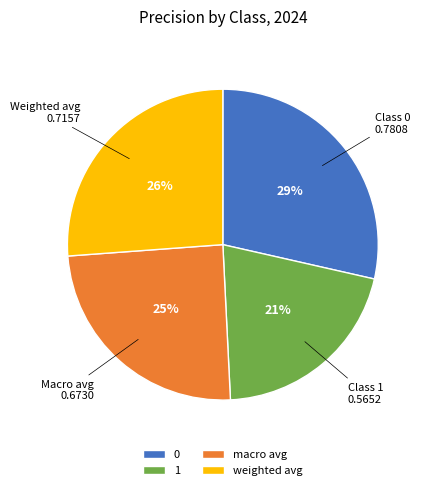

How many slices are in this pie chart?

4